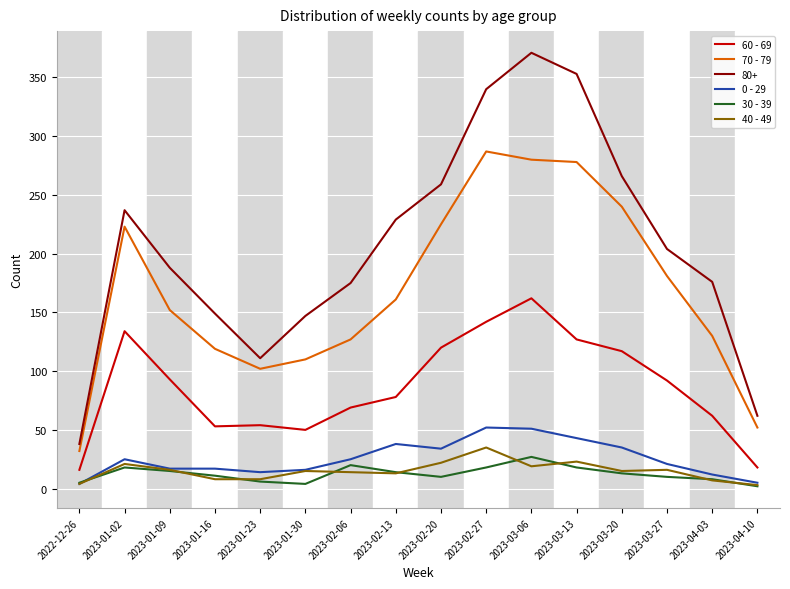

What position from the left is 2023-02-20?

9